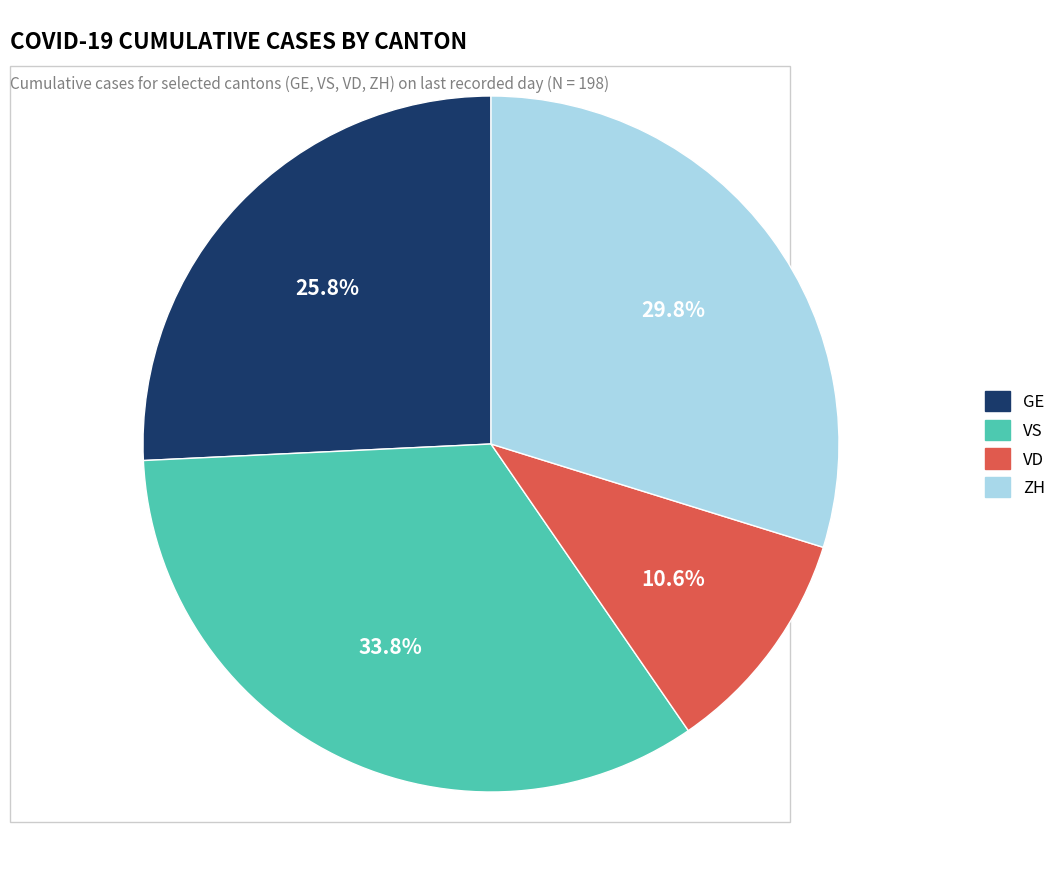

Rank the categories by value from lowest to highest.

VD, GE, ZH, VS